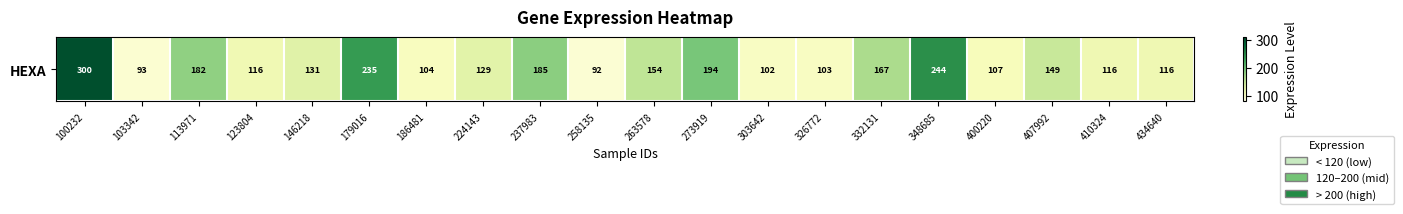

True or false: the data shows 126.5 at 258135.

False